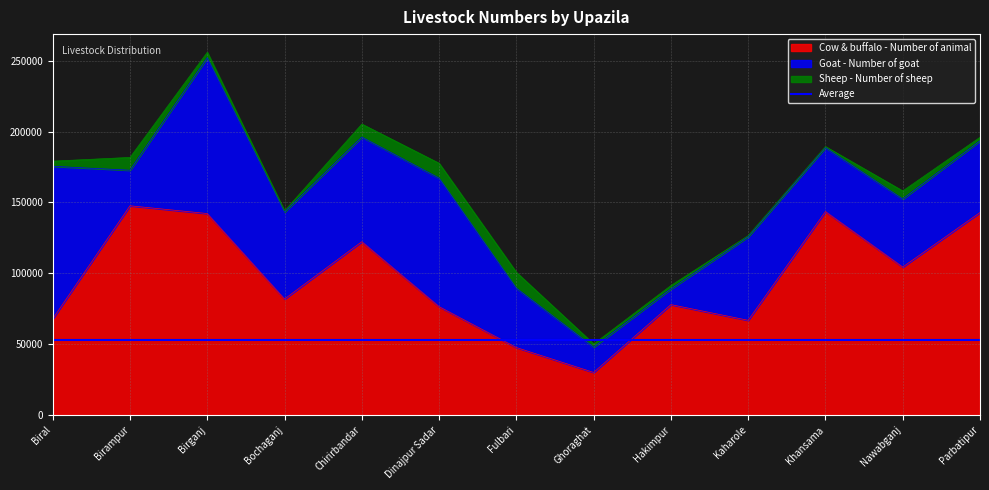

What position from the right is Biral?

13